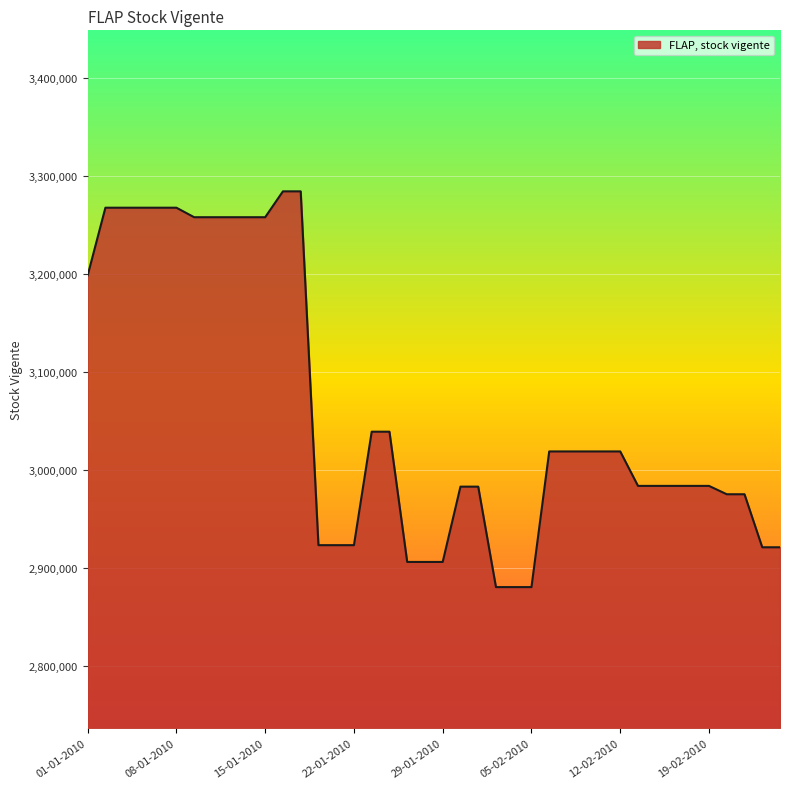

What is the greatest value displayed?

3284326